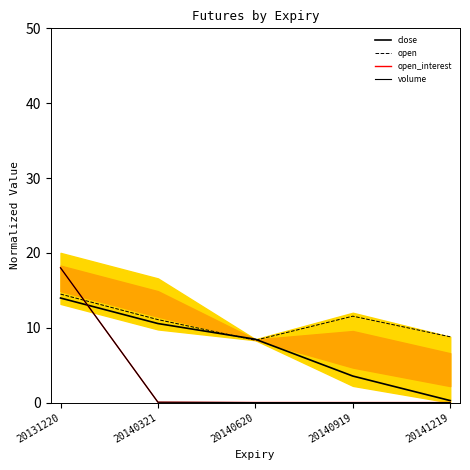

True or false: volume and close intersect in this chart.

True